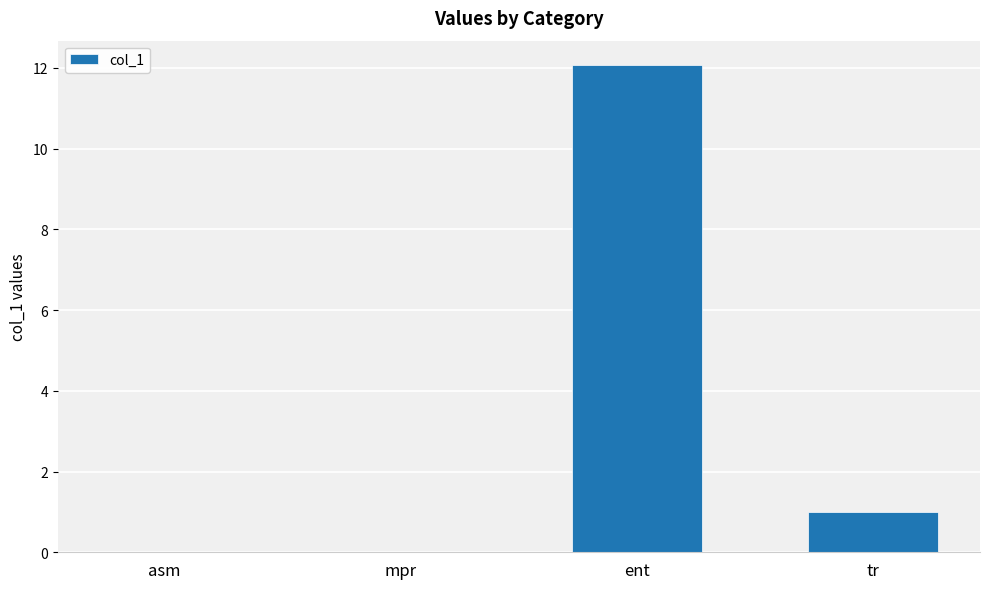

What is the maximum value shown in the chart?

12.1